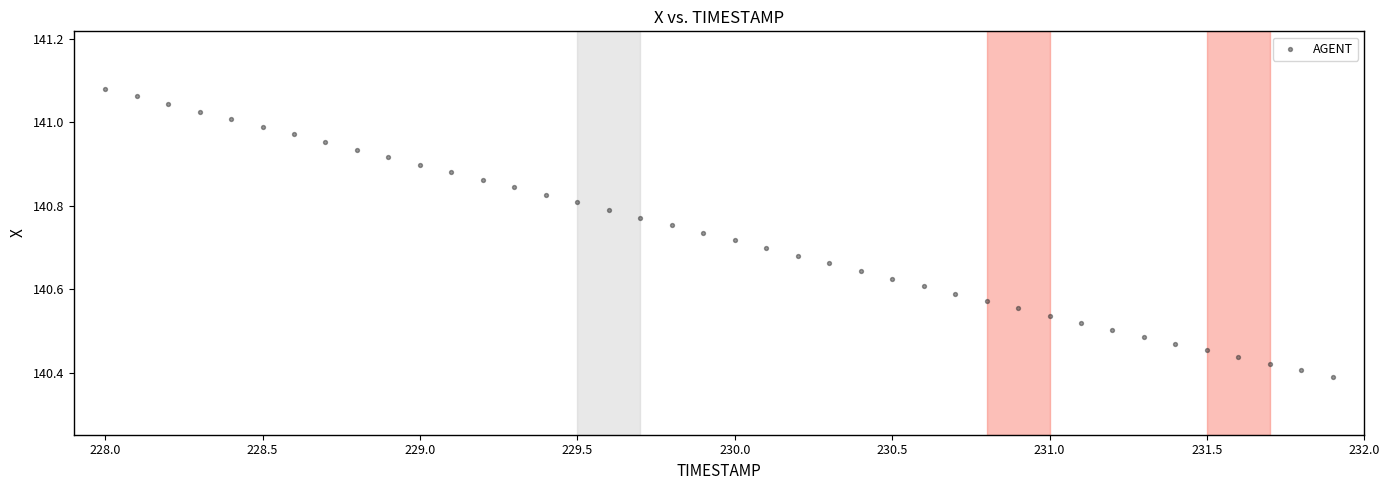

What is the range of X values (max minus min)?

3.9